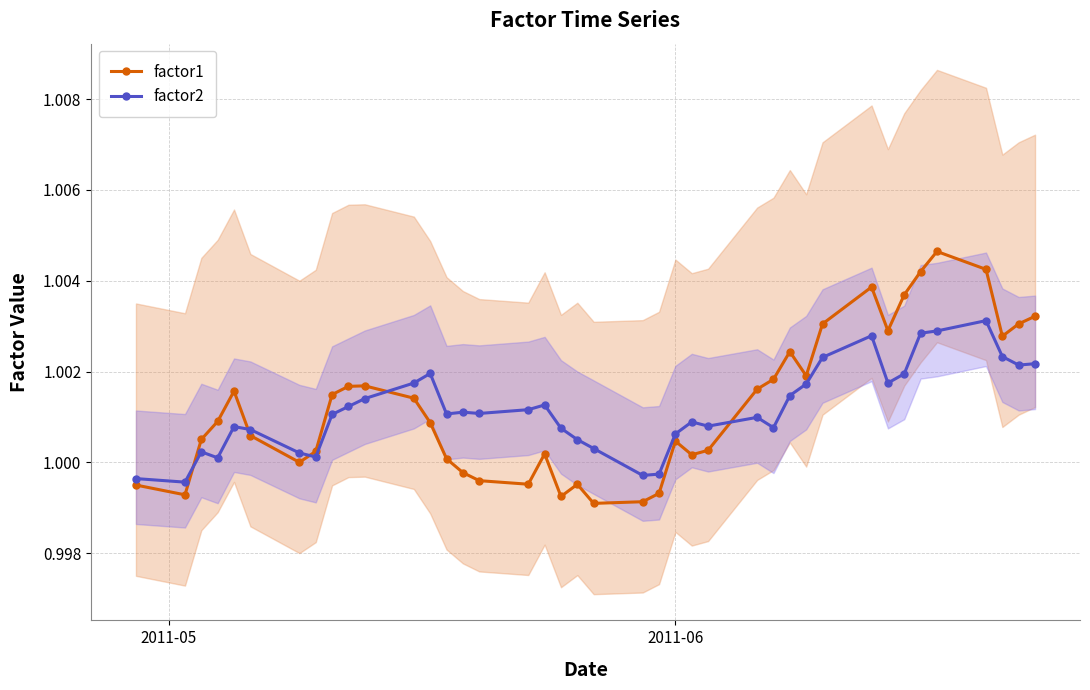

At how many categories does at least one series exceed 1?

36